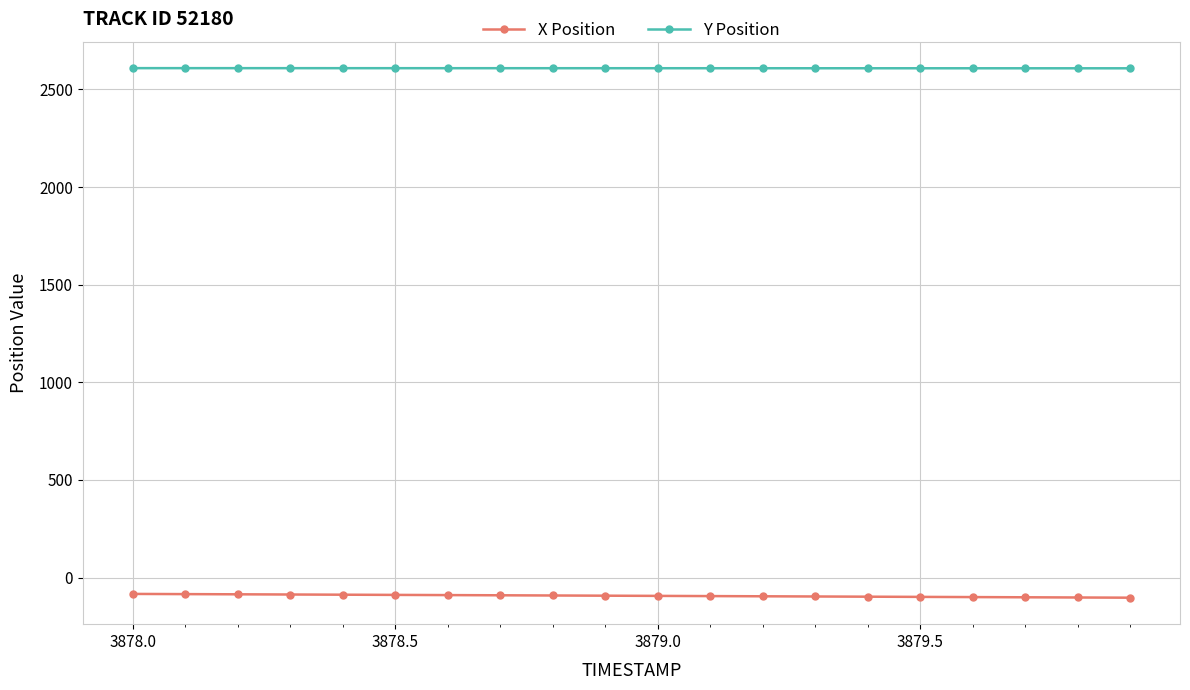

What is the greatest value displayed?

2609.3